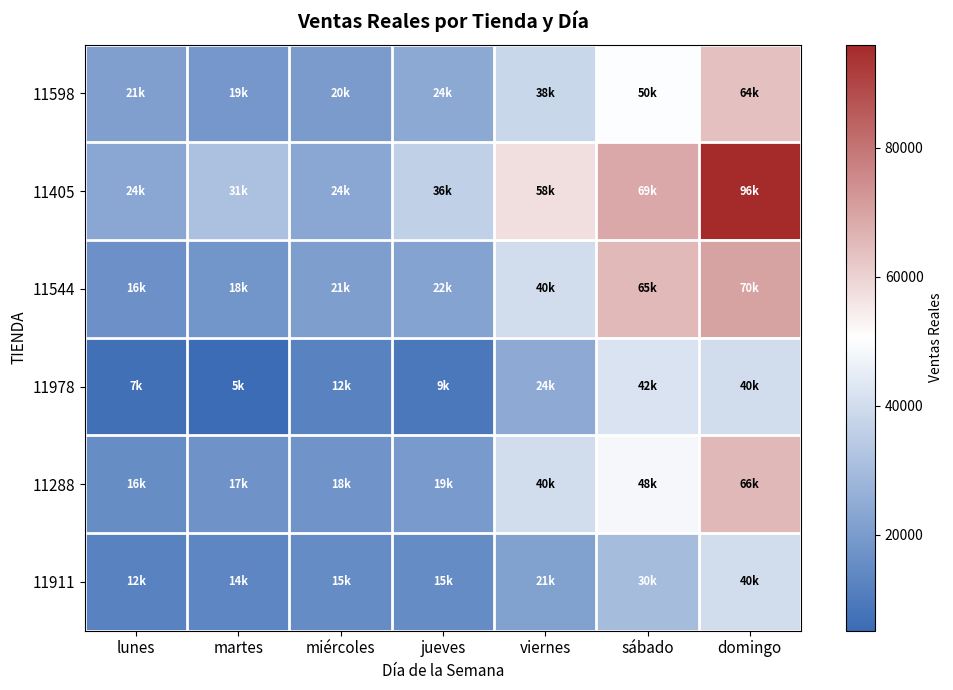

At which category is the sum across all series the highest?

domingo